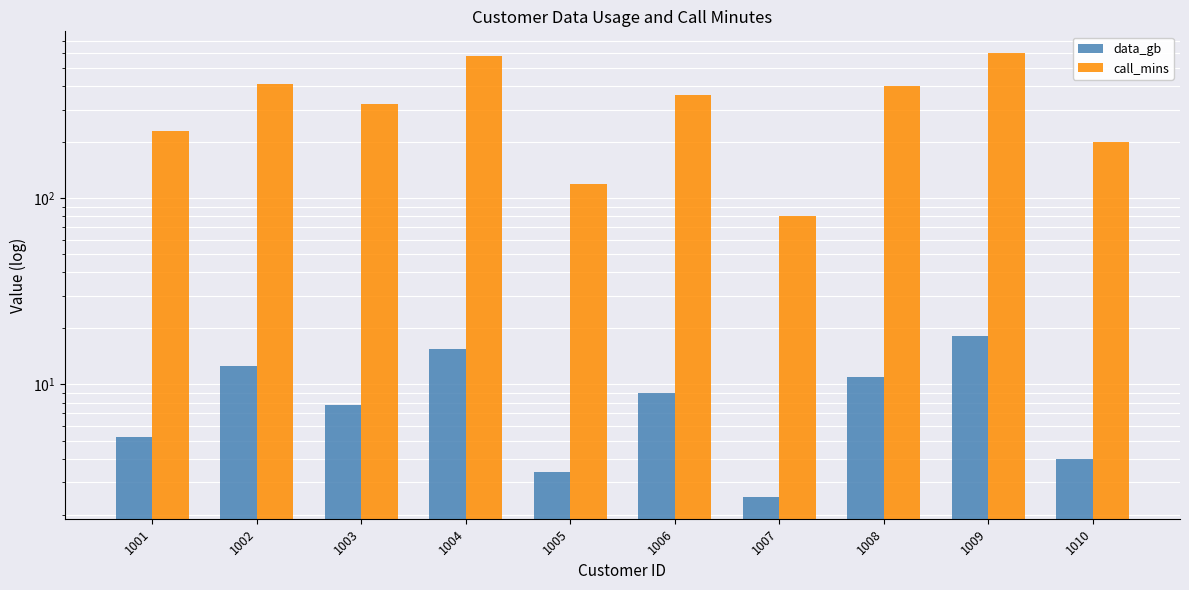

Is it true that call_mins equals 410.0 at 1002?

True